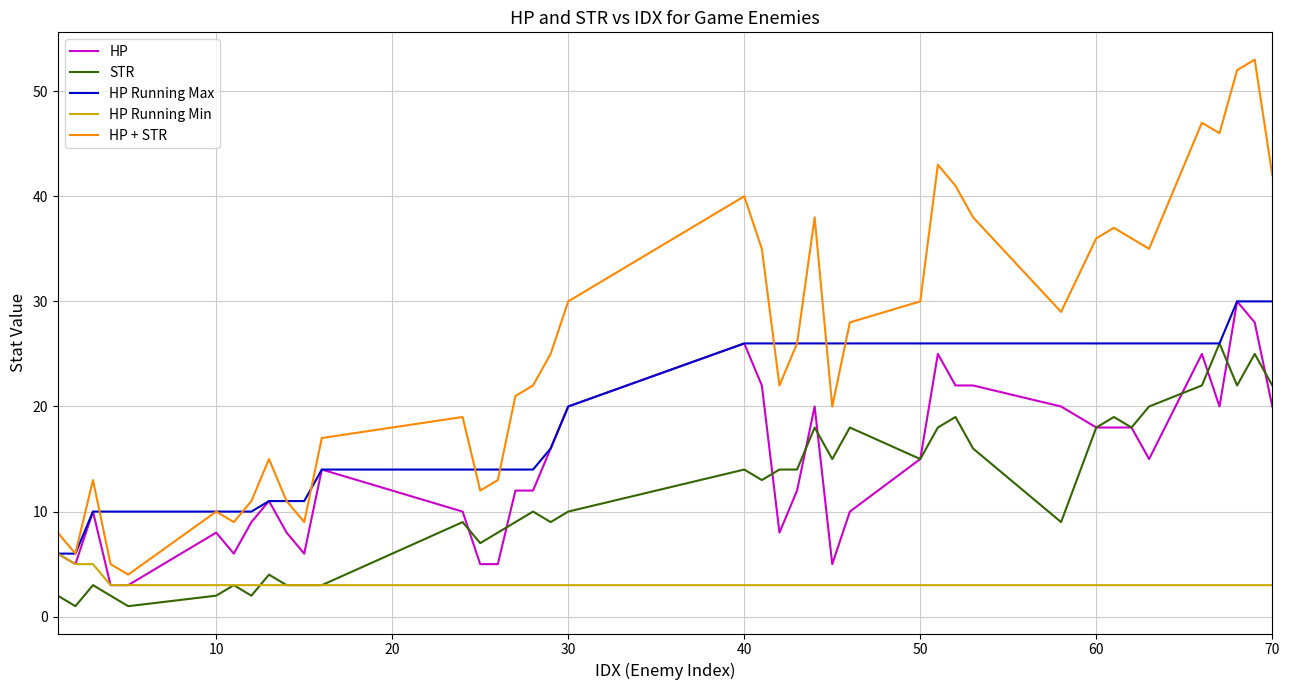

Reading right to left, transcribe all the data shown in this chart.

HP: 20	28	30	20	25	15	18	18	18	20	22	22	25	15	10	5	20	12	8	22	26	20	16	12	12	5	5	10	14	6	8	11	9	6	8	3	3	10	5	6
STR: 22	25	22	26	22	20	18	19	18	9	16	19	18	15	18	15	18	14	14	13	14	10	9	10	9	8	7	9	3	3	3	4	2	3	2	1	2	3	1	2
HP Running Max: 30	30	30	26	26	26	26	26	26	26	26	26	26	26	26	26	26	26	26	26	26	20	16	14	14	14	14	14	14	11	11	11	10	10	10	10	10	10	6	6
HP Running Min: 3	3	3	3	3	3	3	3	3	3	3	3	3	3	3	3	3	3	3	3	3	3	3	3	3	3	3	3	3	3	3	3	3	3	3	3	3	5	5	6
HP + STR: 42	53	52	46	47	35	36	37	36	29	38	41	43	30	28	20	38	26	22	35	40	30	25	22	21	13	12	19	17	9	11	15	11	9	10	4	5	13	6	8